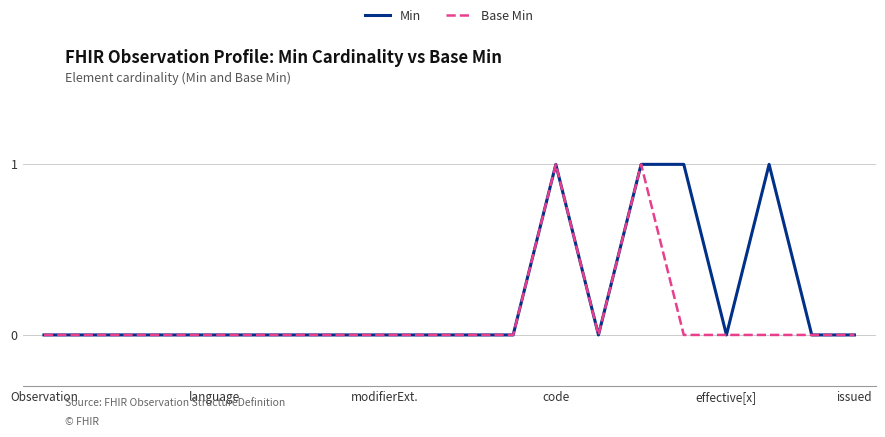

Rank the series by their average value, from lowest to highest.

Base Min, Min